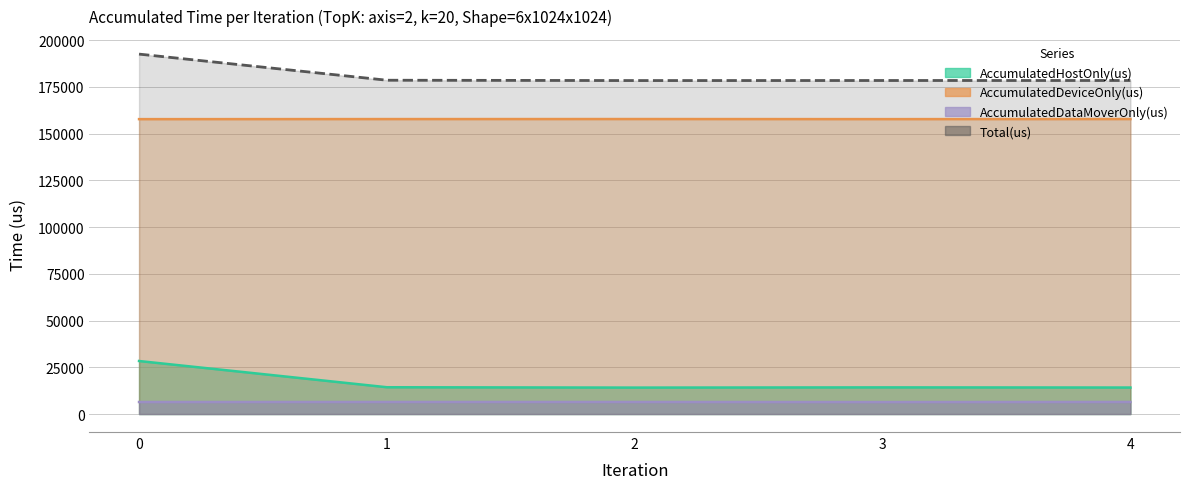

What is the difference between the highest and lowest values at 3?

171958.7